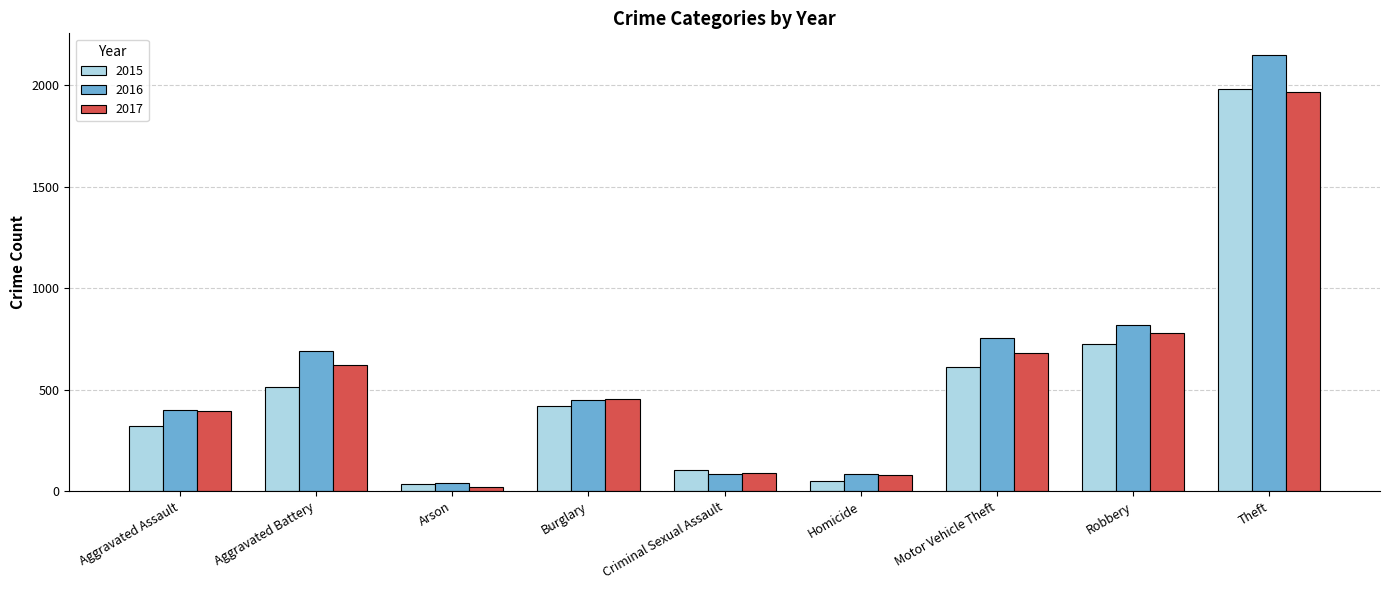

What is the spread (max minus min) of values at Criminal Sexual Assault?

18